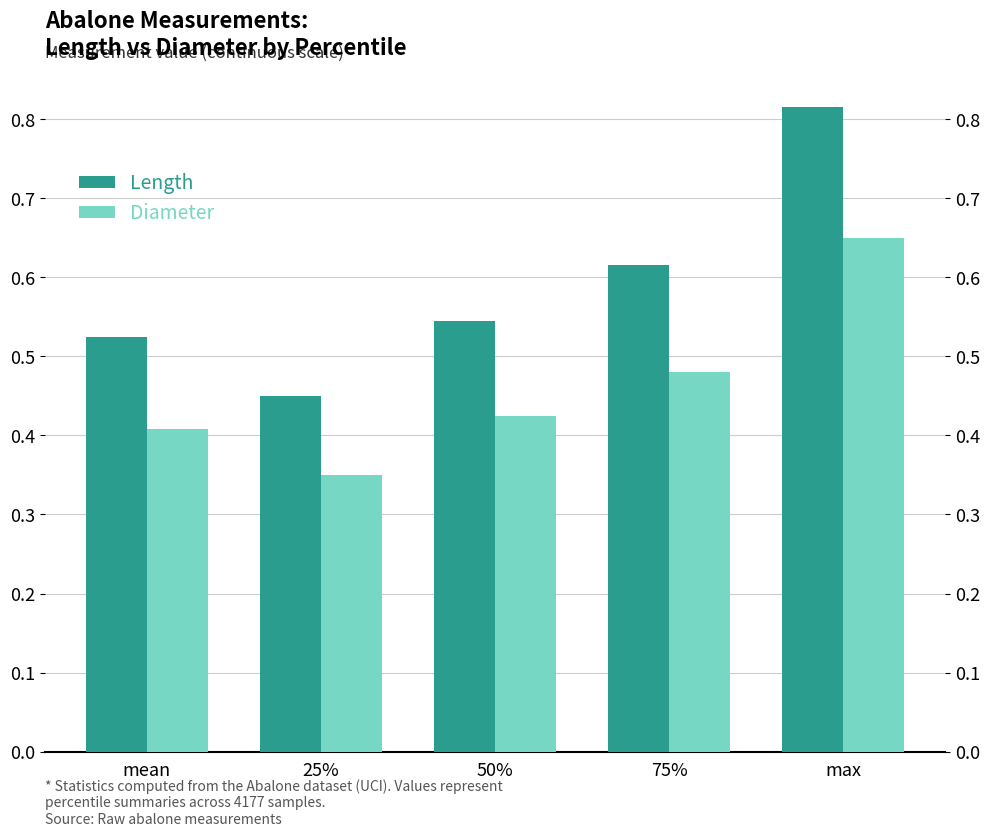

Are the bars grouped side by side (vs. stacked)?

Yes